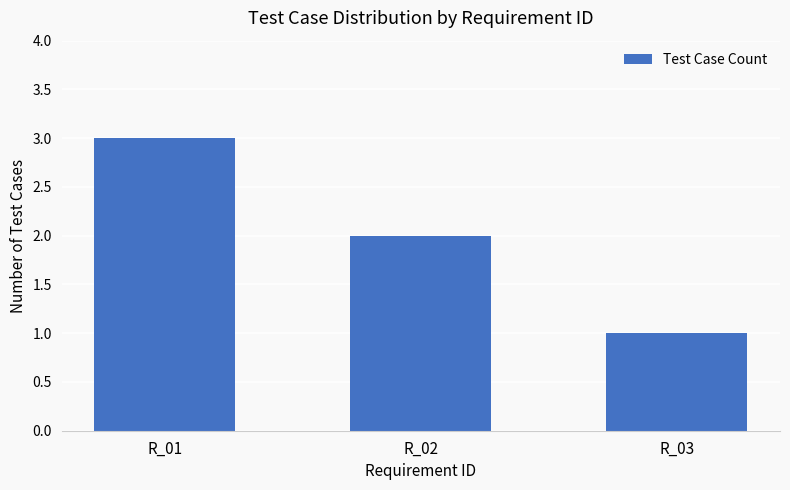

Between R_03 and R_01, which is larger?

R_01